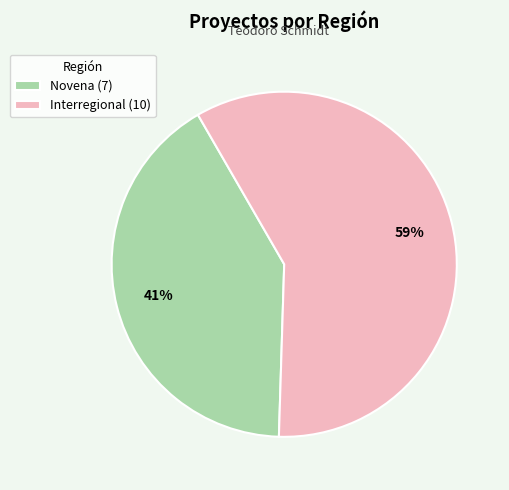

Which slice is the largest?

Interregional